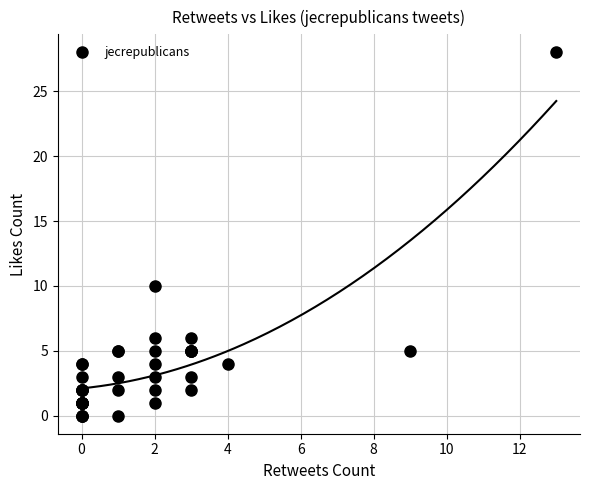

What Y value in the scatter plot is closest to 14?

10